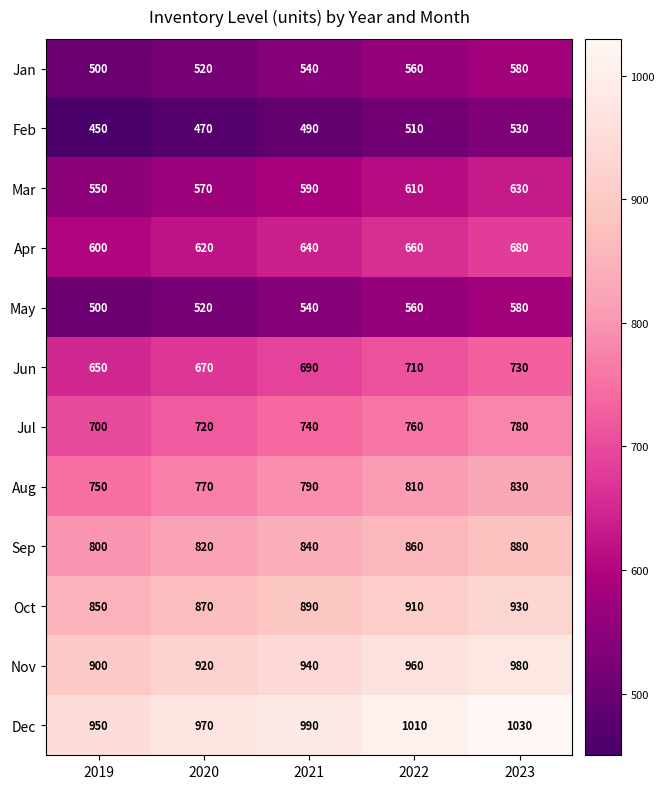

True or false: Jun has a value of 951 at 2019.

False